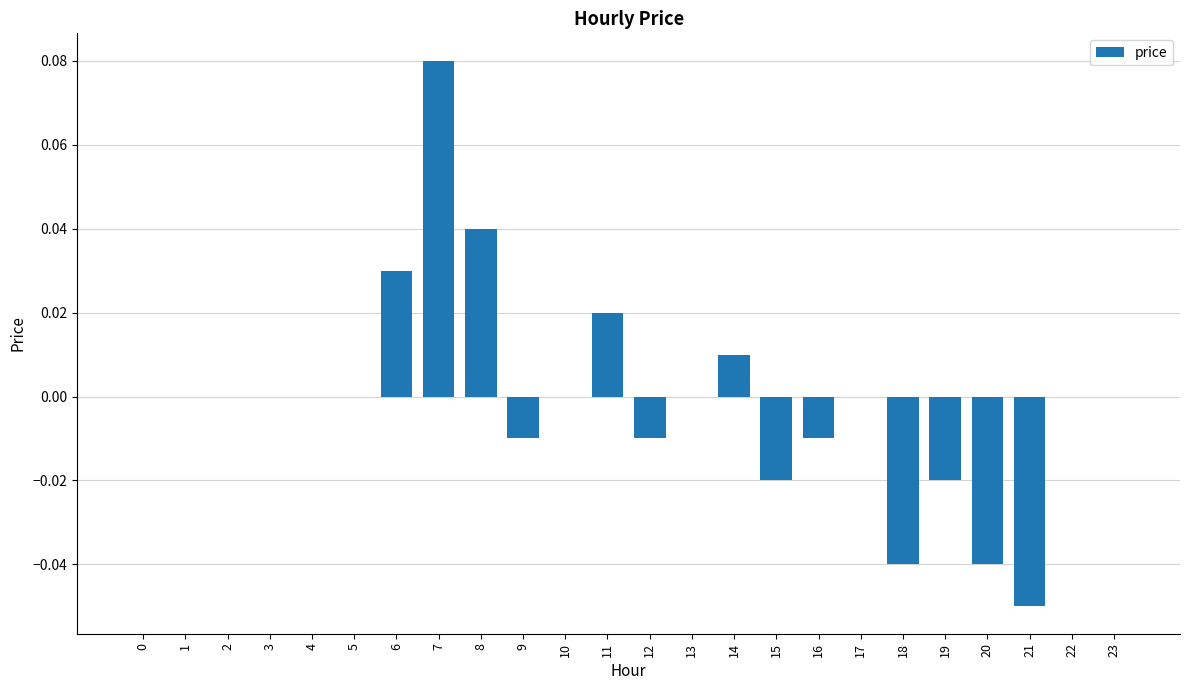

Which has a higher value, 18 or 7?

7